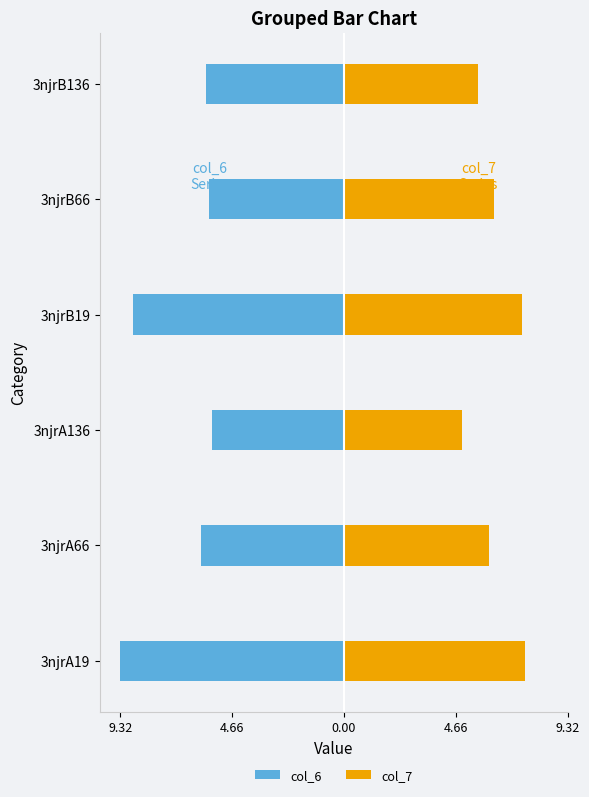

What is the minimum value for col_7?

4.9